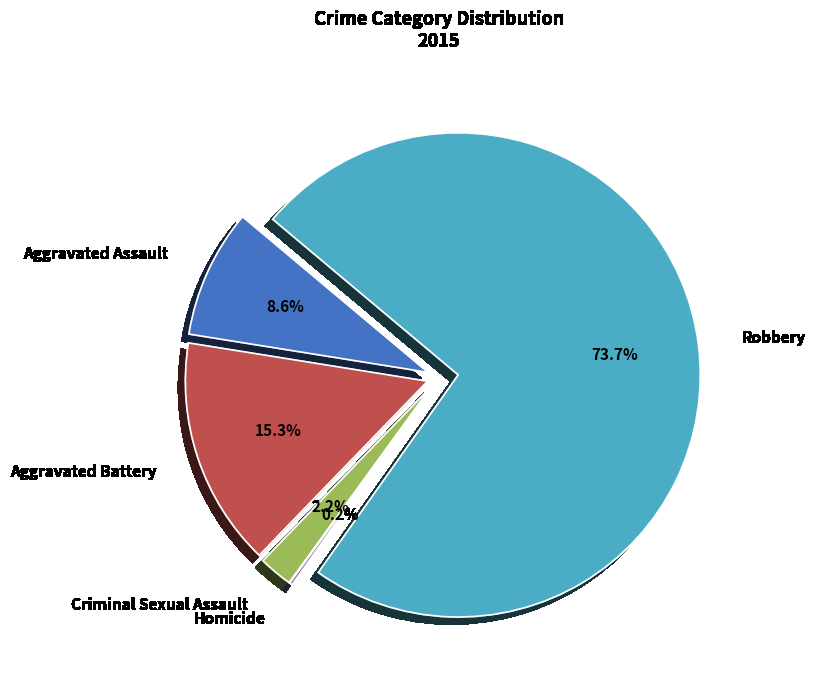

Rank the categories by value from highest to lowest.

Robbery, Aggravated Battery, Aggravated Assault, Criminal Sexual Assault, Homicide